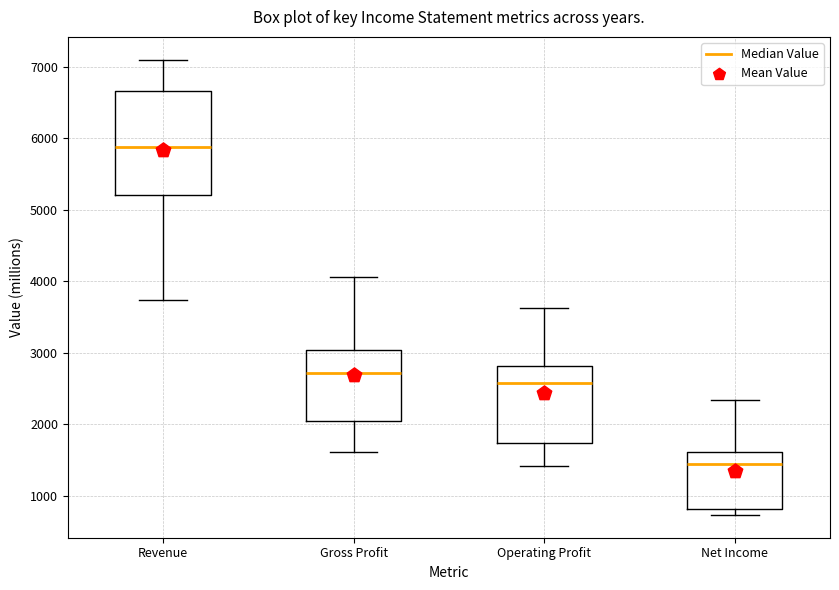

Reading left to right, read every box against the y-axis: the position of its median line, the range the box covers, and the ends of its whiskers. The values are not printed on the chart, so give them approximately, as read against the axis.

Revenue: median 5900, box 5200 to 6700, whiskers 3700 to 7100
Gross Profit: median 2700, box 2000 to 3000, whiskers 1600 to 4100
Operating Profit: median 2600, box 1700 to 2800, whiskers 1400 to 3600
Net Income: median 1400, box 800 to 1600, whiskers 700 to 2300